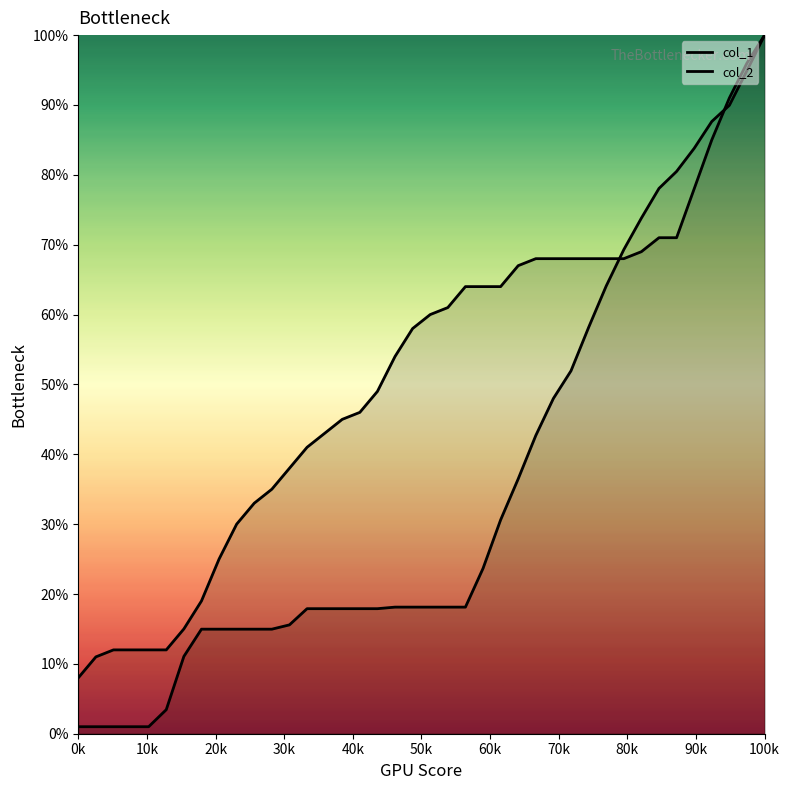

What is the value of the col_1 point at the 30th from the left?

58.2